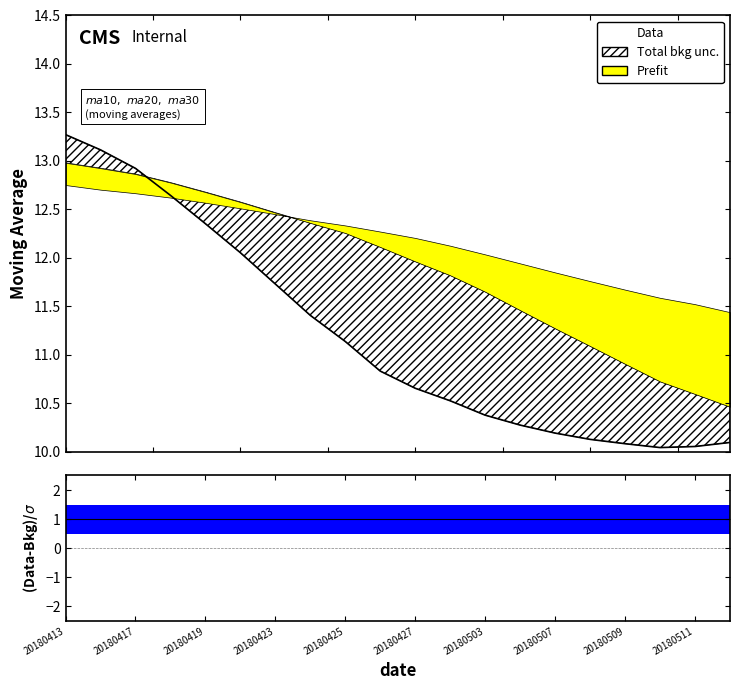

Where is the first local minimum?

17